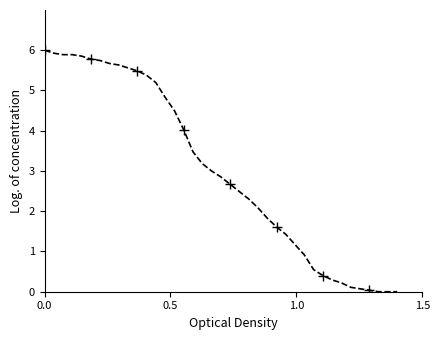

What is the difference between the maximum and minimum values?

6.0